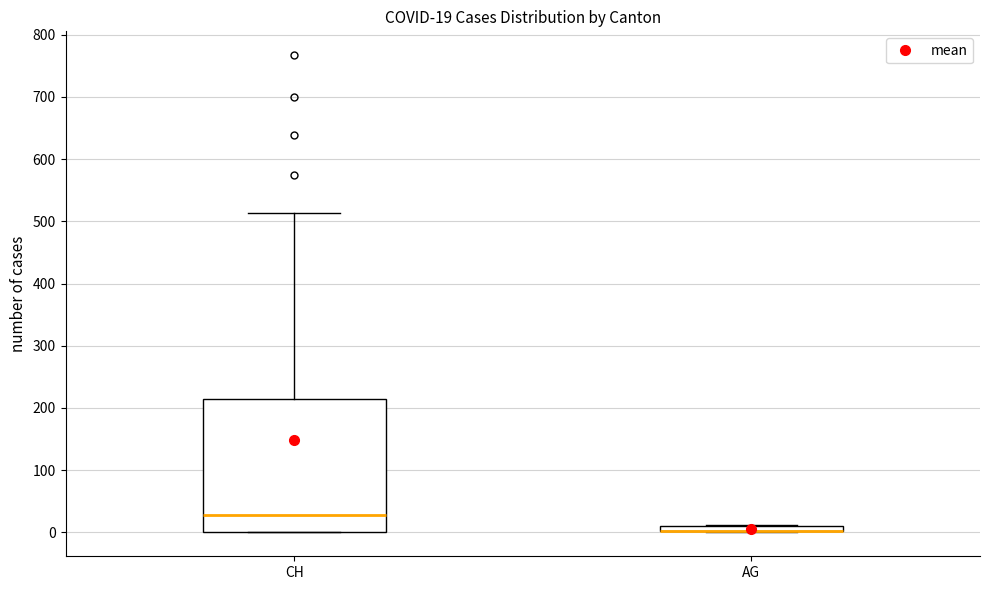

Which box is the tallest, from its lower edge to its upper edge?

CH